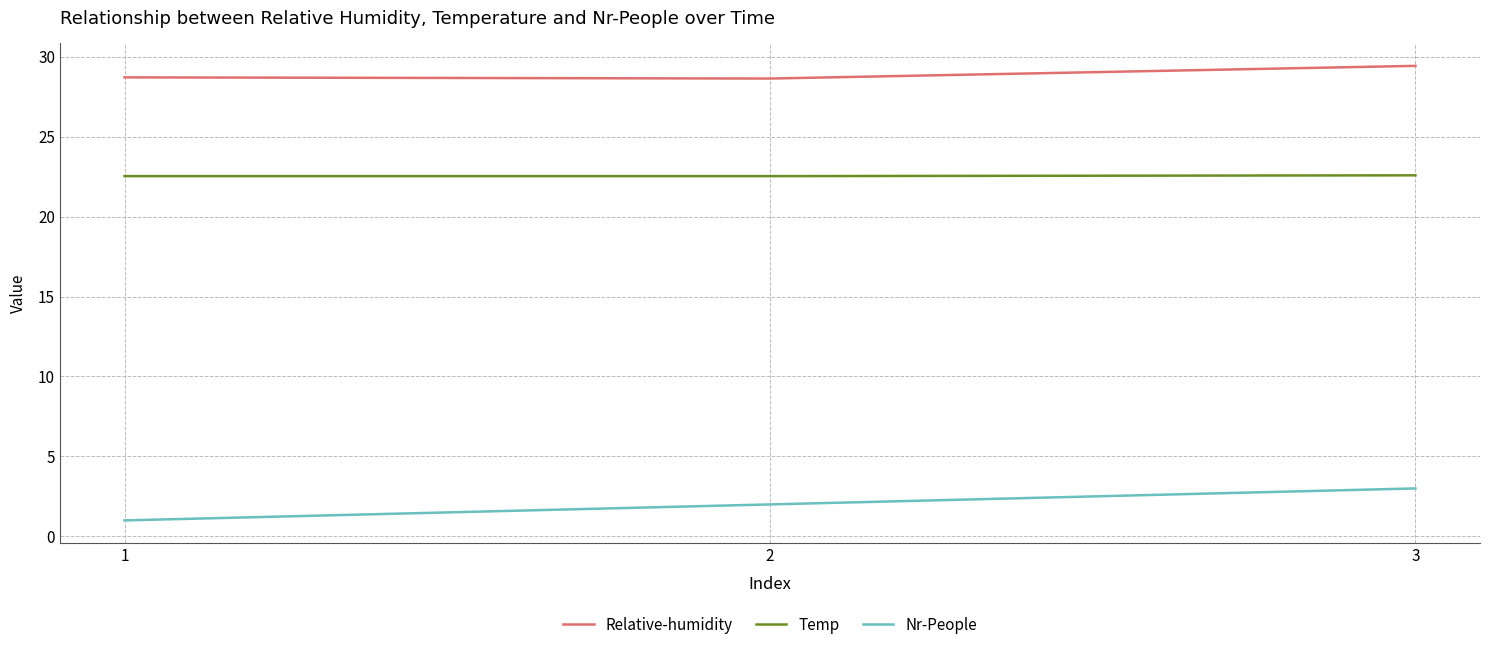

The value of Temp at 1 is 34.6. True or false?

False